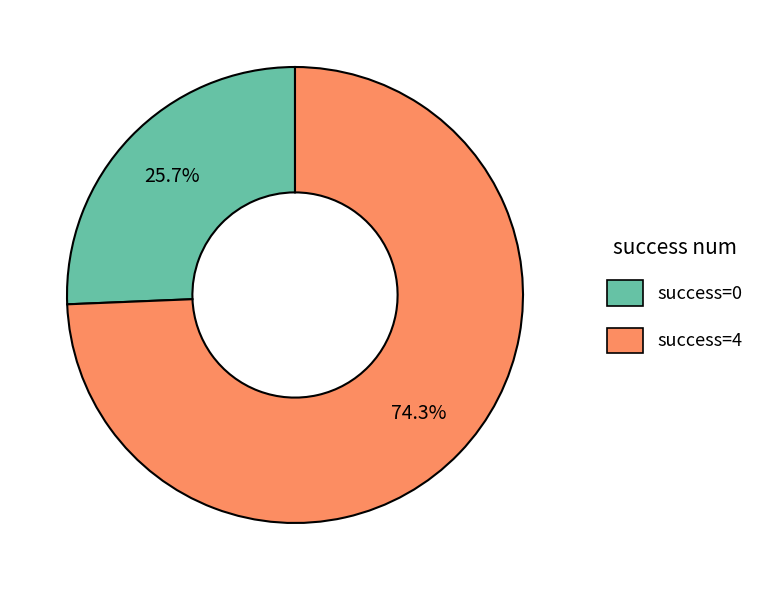

To the nearest percent, what is the average slice percentage?

50%